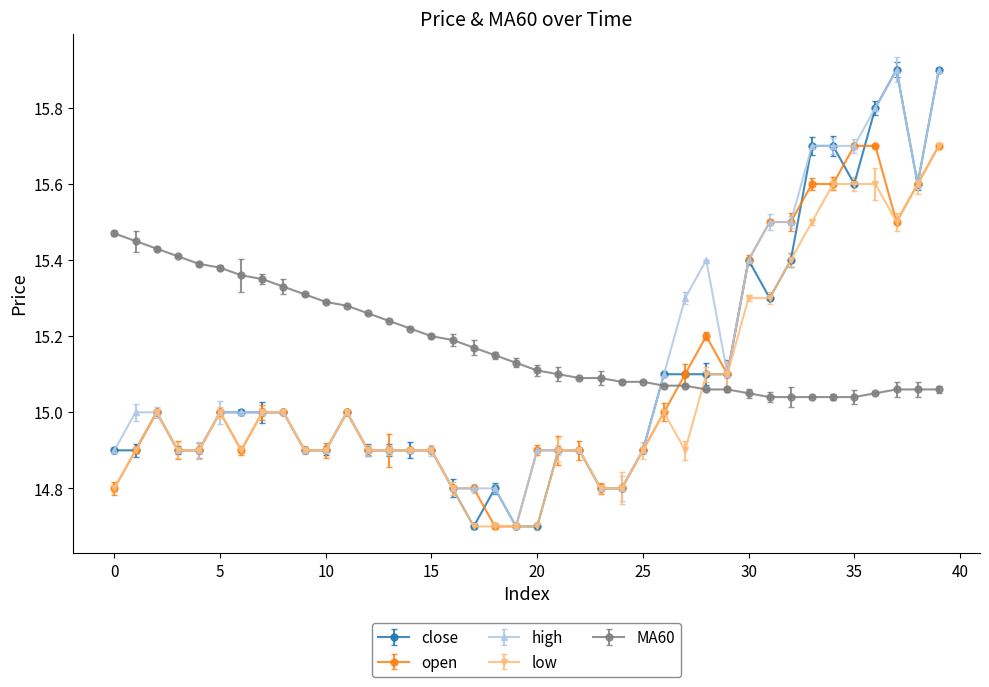

Reading left to right, what are all the values shown in this chart?

close: 0=14.9	1=14.9	2=15.0	3=14.9	4=14.9	5=15.0	6=15.0	7=15.0	8=15.0	9=14.9	10=14.9	11=15.0	12=14.9	13=14.9	14=14.9	15=14.9	16=14.8	17=14.7	18=14.8	19=14.7	20=14.7	21=14.9	22=14.9	23=14.8	24=14.8	25=14.9	26=15.1	27=15.1	28=15.1	29=15.1	30=15.4	31=15.3	32=15.4	33=15.7	34=15.7	35=15.6	36=15.8	37=15.9	38=15.6	39=15.9
open: 0=14.8	1=14.9	2=15.0	3=14.9	4=14.9	5=15.0	6=14.9	7=15.0	8=15.0	9=14.9	10=14.9	11=15.0	12=14.9	13=14.9	14=14.9	15=14.9	16=14.8	17=14.8	18=14.7	19=14.7	20=14.9	21=14.9	22=14.9	23=14.8	24=14.8	25=14.9	26=15.0	27=15.1	28=15.2	29=15.1	30=15.4	31=15.5	32=15.5	33=15.6	34=15.6	35=15.7	36=15.7	37=15.5	38=15.6	39=15.7
high: 0=14.9	1=15.0	2=15.0	3=14.9	4=14.9	5=15.0	6=15.0	7=15.0	8=15.0	9=14.9	10=14.9	11=15.0	12=14.9	13=14.9	14=14.9	15=14.9	16=14.8	17=14.8	18=14.8	19=14.7	20=14.9	21=14.9	22=14.9	23=14.8	24=14.8	25=14.9	26=15.1	27=15.3	28=15.4	29=15.1	30=15.4	31=15.5	32=15.5	33=15.7	34=15.7	35=15.7	36=15.8	37=15.9	38=15.6	39=15.9
low: 0=14.8	1=14.9	2=15.0	3=14.9	4=14.9	5=15.0	6=14.9	7=15.0	8=15.0	9=14.9	10=14.9	11=15.0	12=14.9	13=14.9	14=14.9	15=14.9	16=14.8	17=14.7	18=14.7	19=14.7	20=14.7	21=14.9	22=14.9	23=14.8	24=14.8	25=14.9	26=15.0	27=14.9	28=15.1	29=15.1	30=15.3	31=15.3	32=15.4	33=15.5	34=15.6	35=15.6	36=15.6	37=15.5	38=15.6	39=15.7
MA60: 0=15.5	1=15.4	2=15.4	3=15.4	4=15.4	5=15.4	6=15.4	7=15.3	8=15.3	9=15.3	10=15.3	11=15.3	12=15.3	13=15.2	14=15.2	15=15.2	16=15.2	17=15.2	18=15.2	19=15.1	20=15.1	21=15.1	22=15.1	23=15.1	24=15.1	25=15.1	26=15.1	27=15.1	28=15.1	29=15.1	30=15.1	31=15.0	32=15.0	33=15.0	34=15.0	35=15.0	36=15.1	37=15.1	38=15.1	39=15.1